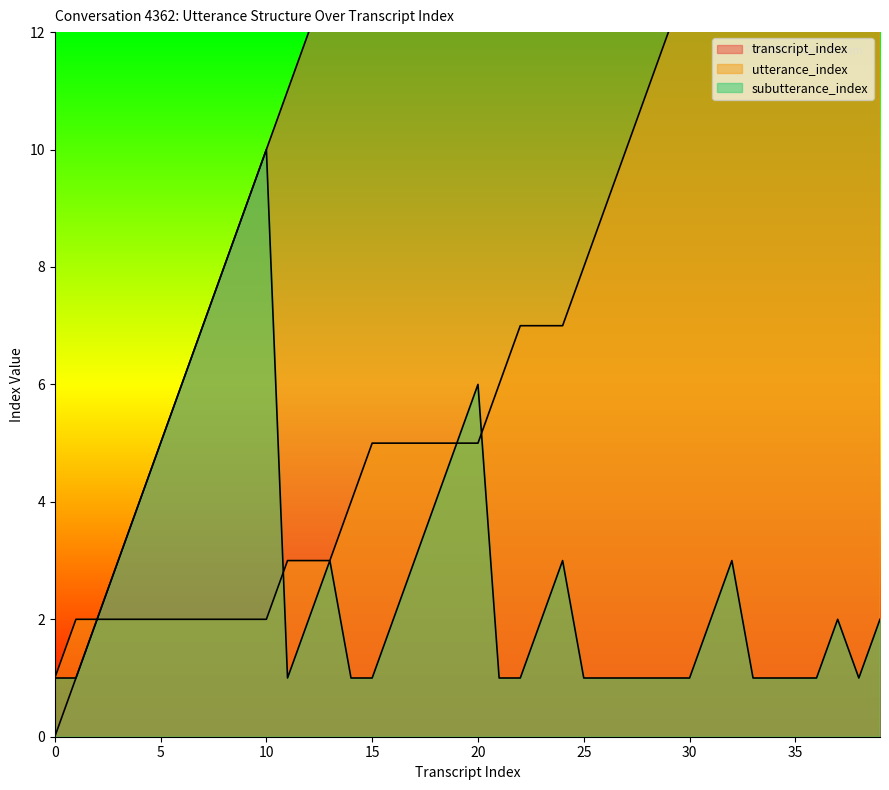

Between 4 and 15, which is larger?

15